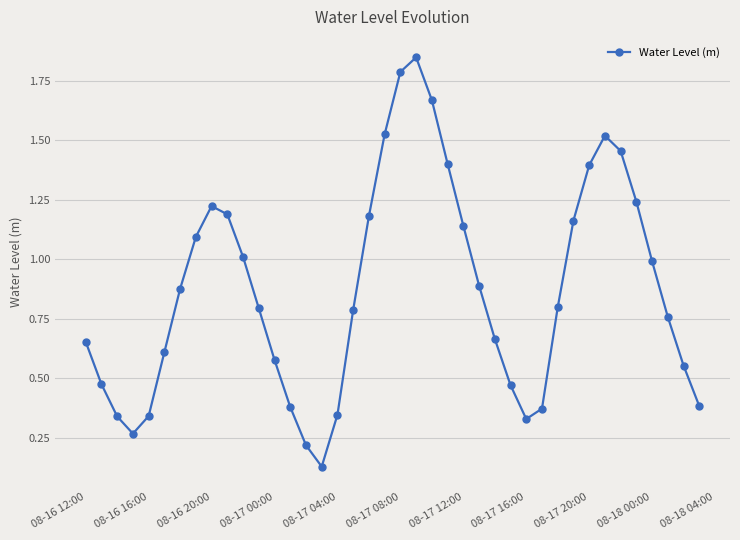

What is the sum of all values?

34.9